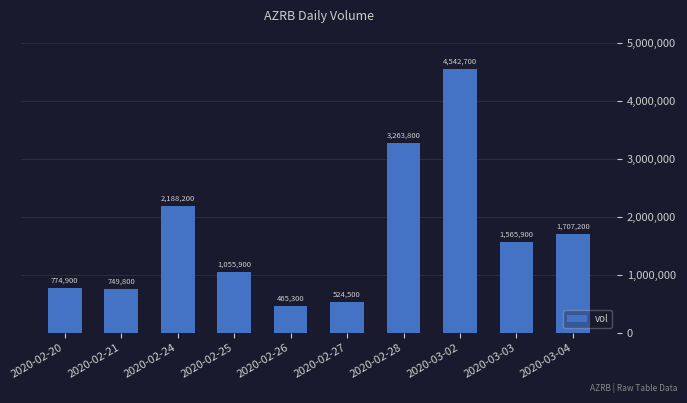

List the labels in order of value, largest first.

2020-03-02, 2020-02-28, 2020-02-24, 2020-03-04, 2020-03-03, 2020-02-25, 2020-02-20, 2020-02-21, 2020-02-27, 2020-02-26